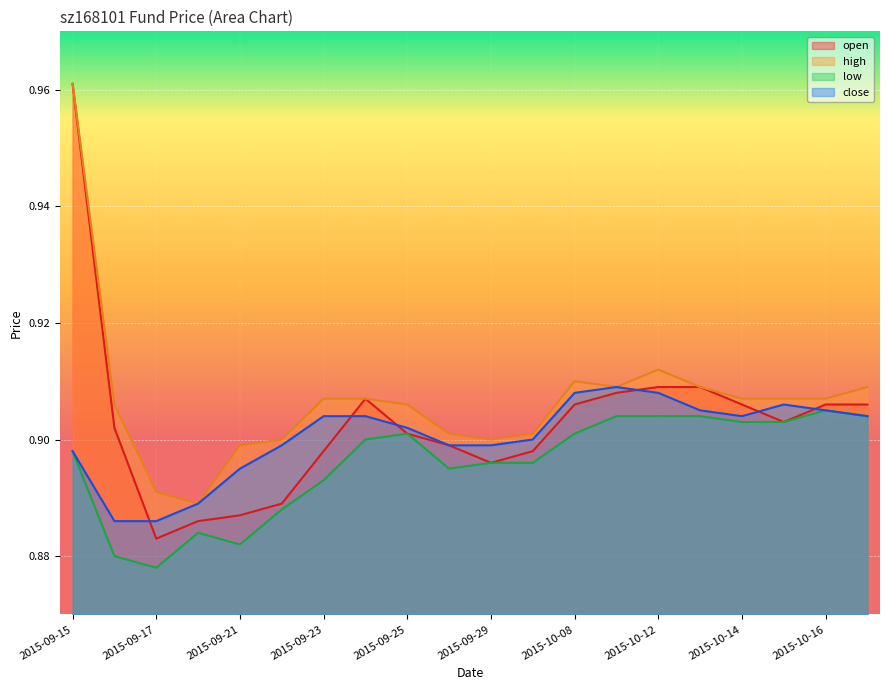

At which label does open reach its minimum?

2015-09-17